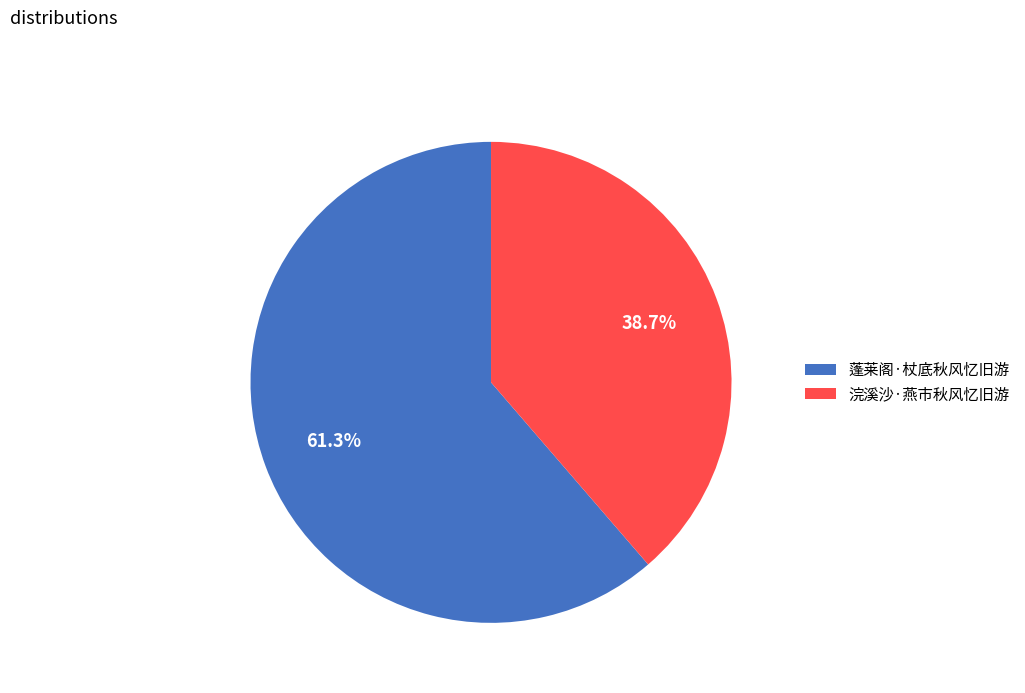

Count the number of slices in the pie.

2